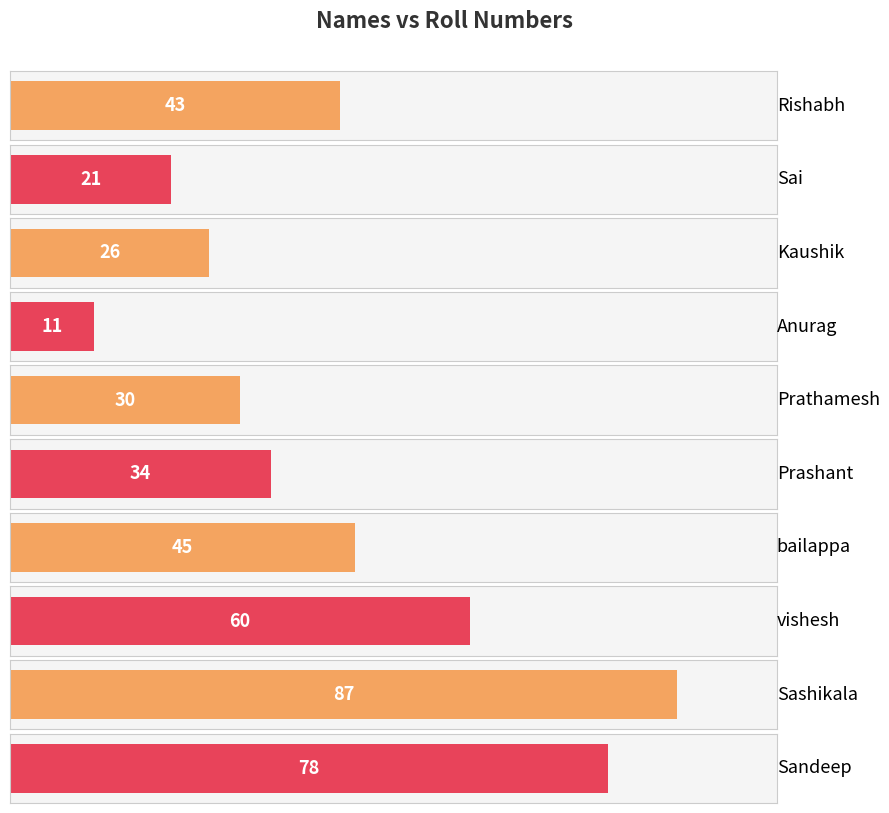

What is the average value?

44